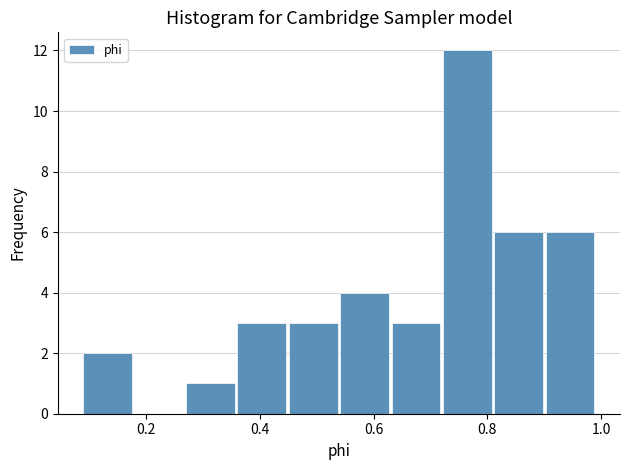

Which range on the x-axis has the tallest bar?

0.72 to 0.80